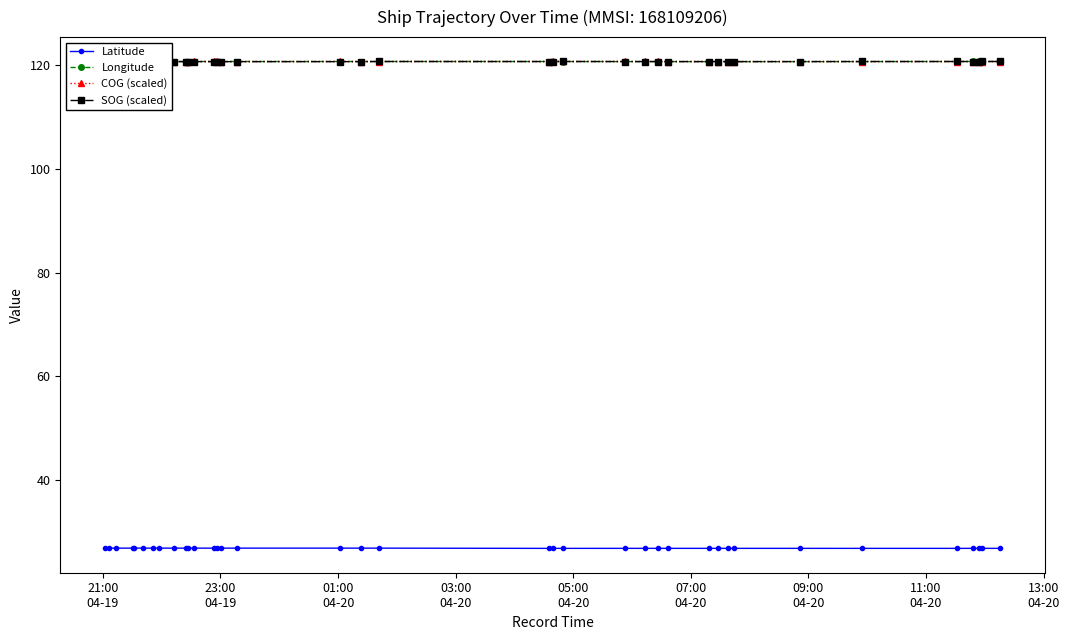

Reading left to right, extract all data points from this chart.

Latitude: 26.9	26.9	26.9	26.9	26.9	26.9	26.9	26.9	26.9	26.9	26.9	26.9	26.9	26.9	26.9	26.9	26.9	26.9	26.9	26.8	26.8	26.8	26.8	26.8	26.8	26.8	26.8	26.8	26.8	26.8	26.8	26.8	26.8	26.8	26.8	26.8	26.8
Longitude: 120.7	120.7	120.7	120.7	120.7	120.7	120.7	120.7	120.7	120.7	120.7	120.7	120.7	120.7	120.7	120.7	120.7	120.7	120.7	120.7	120.7	120.7	120.7	120.7	120.7	120.7	120.7	120.7	120.7	120.7	120.7	120.7	120.7	120.7	120.7	120.7	120.7
COG (scaled): 120.7	120.7	120.7	120.7	120.7	120.7	120.7	120.7	120.7	120.7	120.7	120.7	120.7	120.7	120.7	120.7	120.7	120.7	120.7	120.7	120.7	120.7	120.7	120.7	120.7	120.7	120.7	120.7	120.7	120.7	120.7	120.7	120.7	120.7	120.7	120.7	120.7
SOG (scaled): 120.7	120.7	120.7	120.7	120.7	120.7	120.7	120.7	120.7	120.7	120.7	120.7	120.7	120.7	120.7	120.7	120.7	120.7	120.7	120.7	120.7	120.7	120.7	120.7	120.7	120.7	120.7	120.7	120.7	120.7	120.7	120.7	120.7	120.7	120.7	120.7	120.7